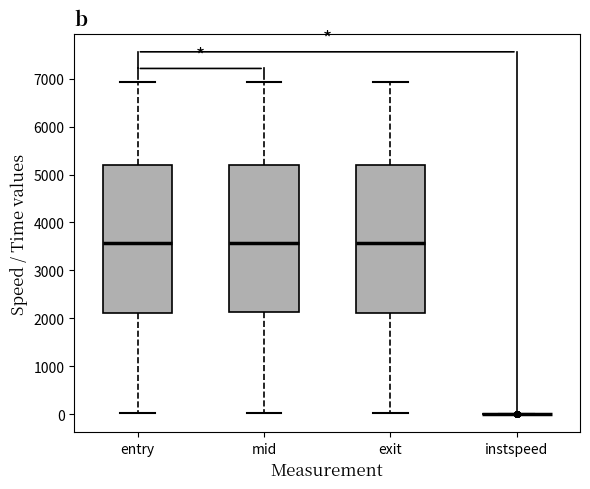

Reading left to right, transcribe this box plot: for each box, give where its median line is, the range the box spans, and where its two whiskers end, as read against the y-axis. The values are not printed on the chart, so give them approximately, as read against the axis.

entry: median 3600, box 2100 to 5200, whiskers 0 to 6900
mid: median 3600, box 2100 to 5200, whiskers 0 to 6900
exit: median 3600, box 2100 to 5200, whiskers 0 to 6900
instspeed: box collapsed to a line at 0, whiskers 0 to 0